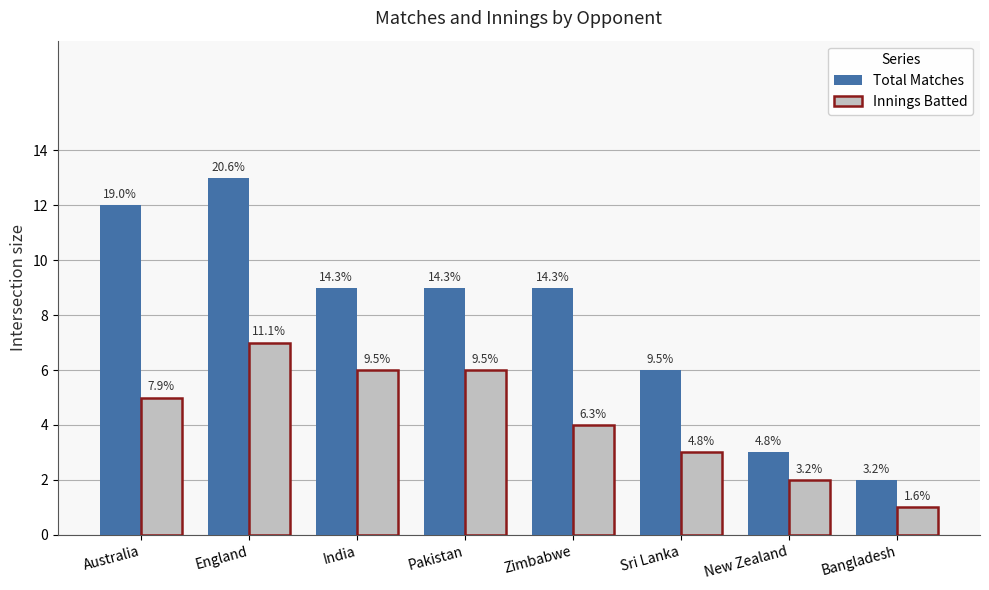

What are all the series names shown in the legend?

Total Matches, Innings Batted